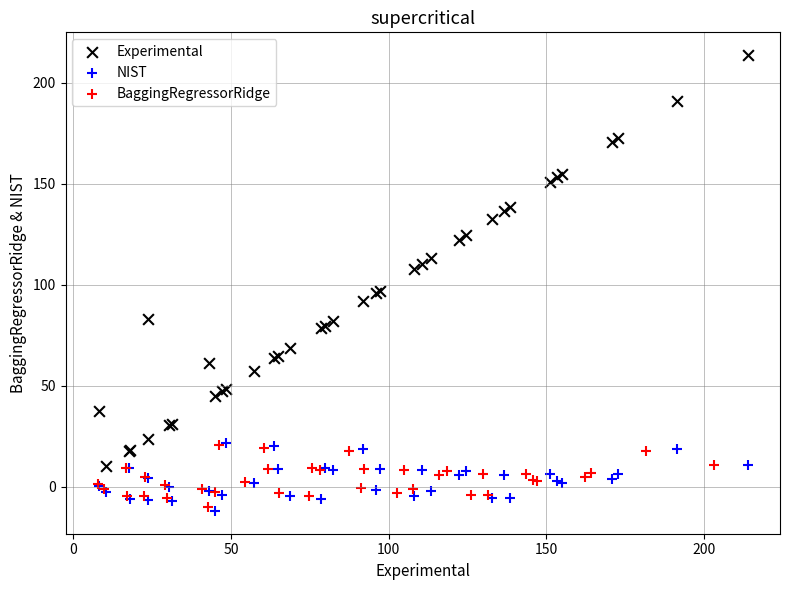

Which series reaches the maximum Y coordinate?

Experimental